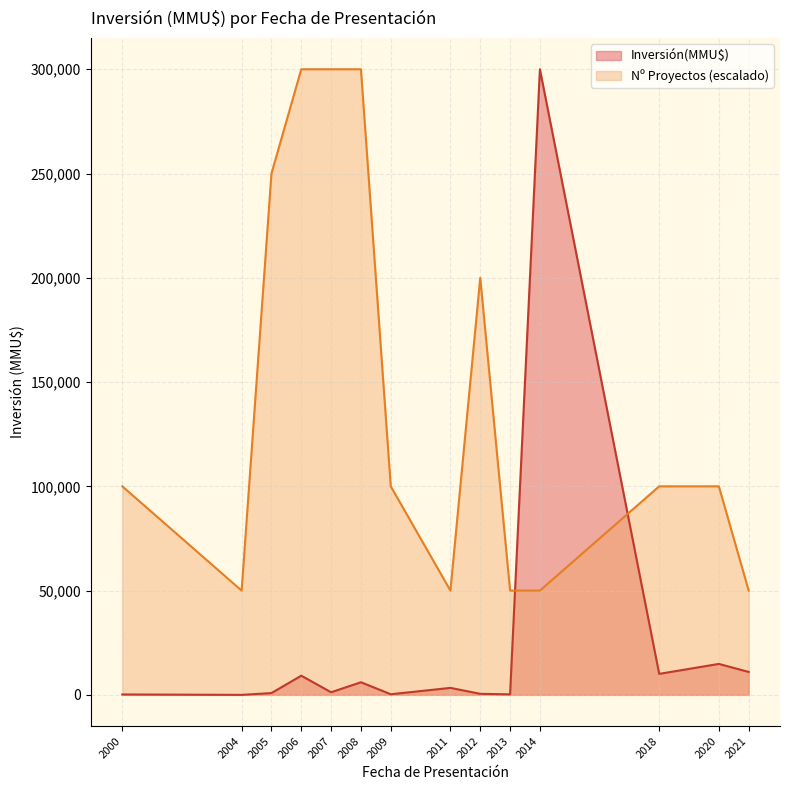

True or false: Count and Inversión(MMU$) intersect in this chart.

True